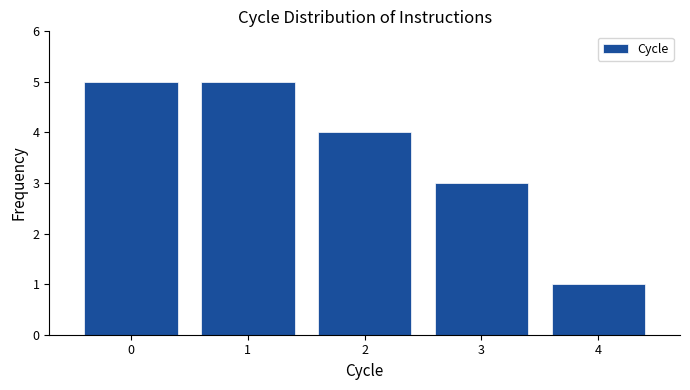

Reading left to right, list every bar in this chart as the range it spans on the x-axis followed by its height. The values are not printed on the chart, so give them approximately, as read against the axis.

-0.5 to 0.5: 5
0.5 to 1.5: 5
1.5 to 2.5: 4
2.5 to 3.5: 3
3.5 to 4.5: 1